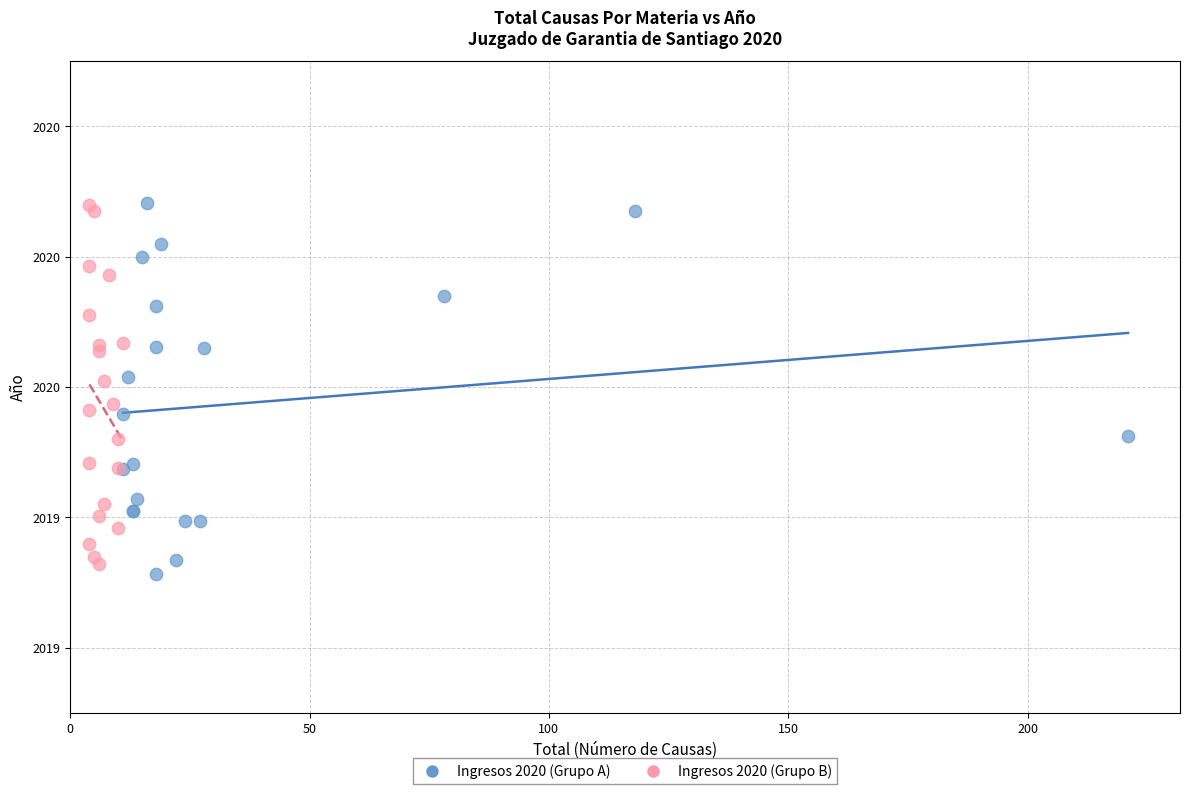

Which series reaches the minimum Y coordinate?

Ingresos 2020 (Grupo A)